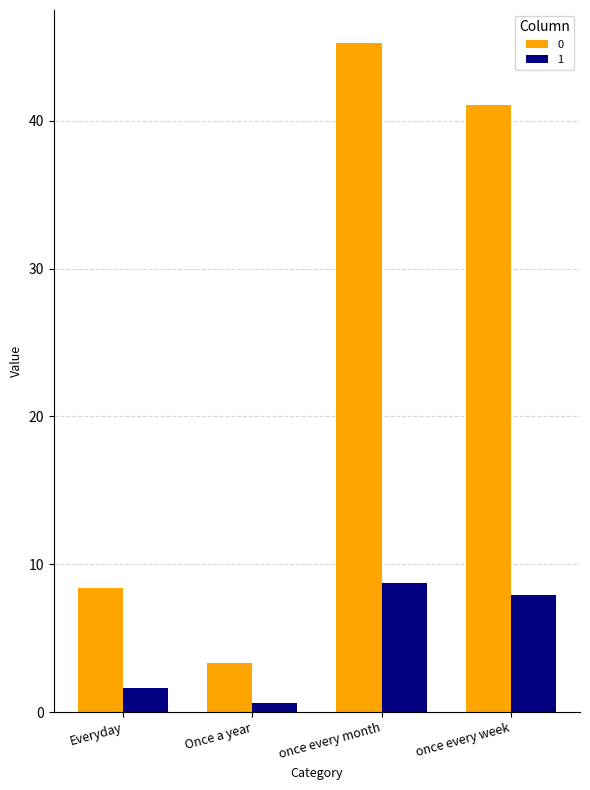

Reading right to left, list all the values displayed in this chart.

0: 41.0	45.2	3.4	8.4
1: 8.0	8.8	0.6	1.6